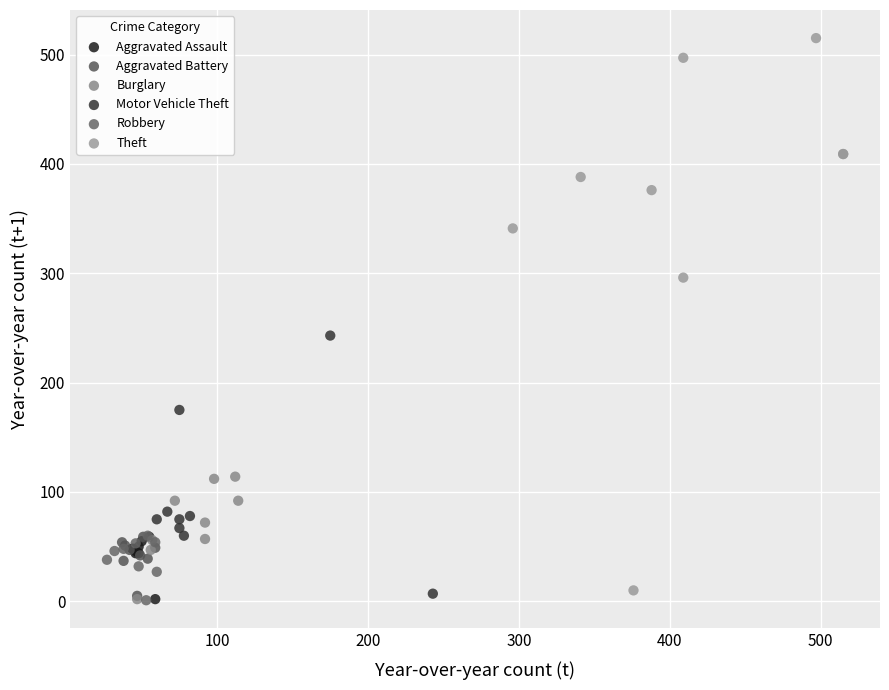

Which series has the widest spread of Y values?

Theft